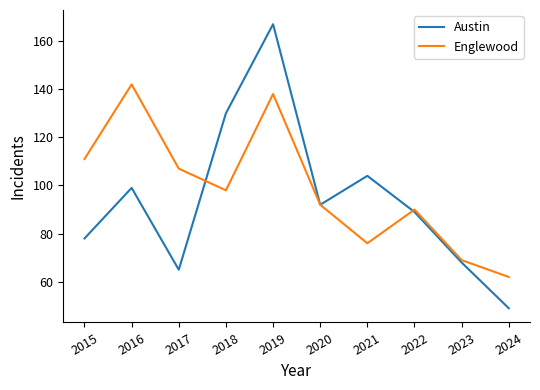

The value of Englewood at 2018 is 134. True or false?

False